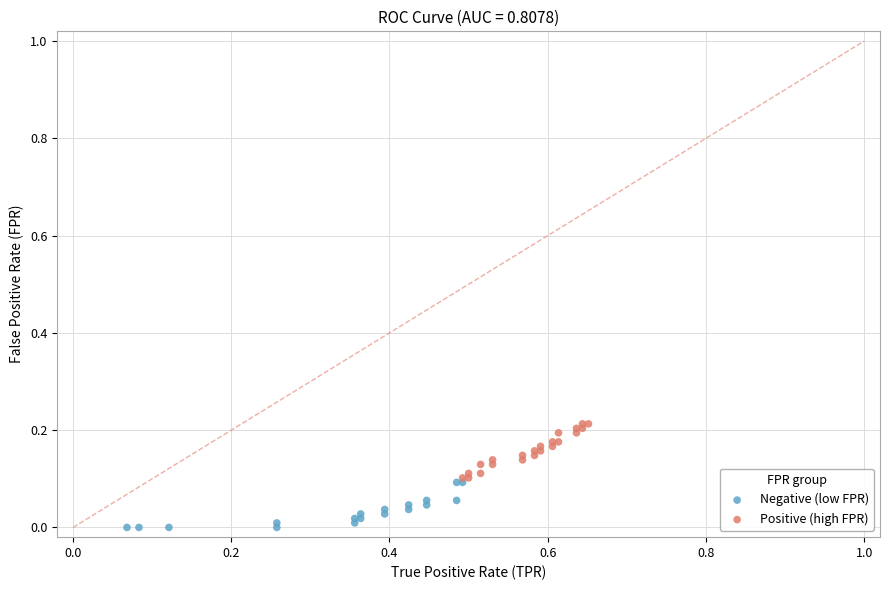

Which series contains the highest Y value?

Positive (high FPR)